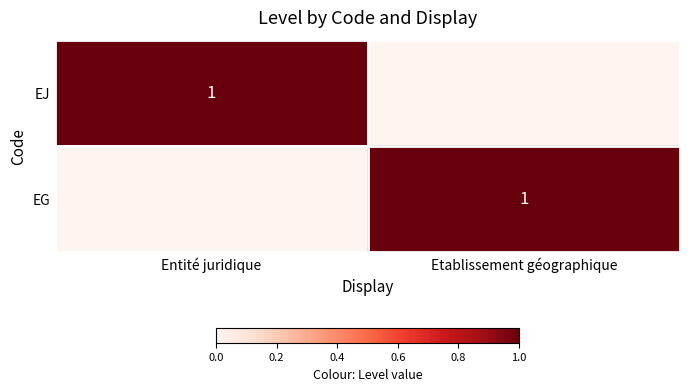

Is it true that EG equals 2 at Etablissement géographique?

False